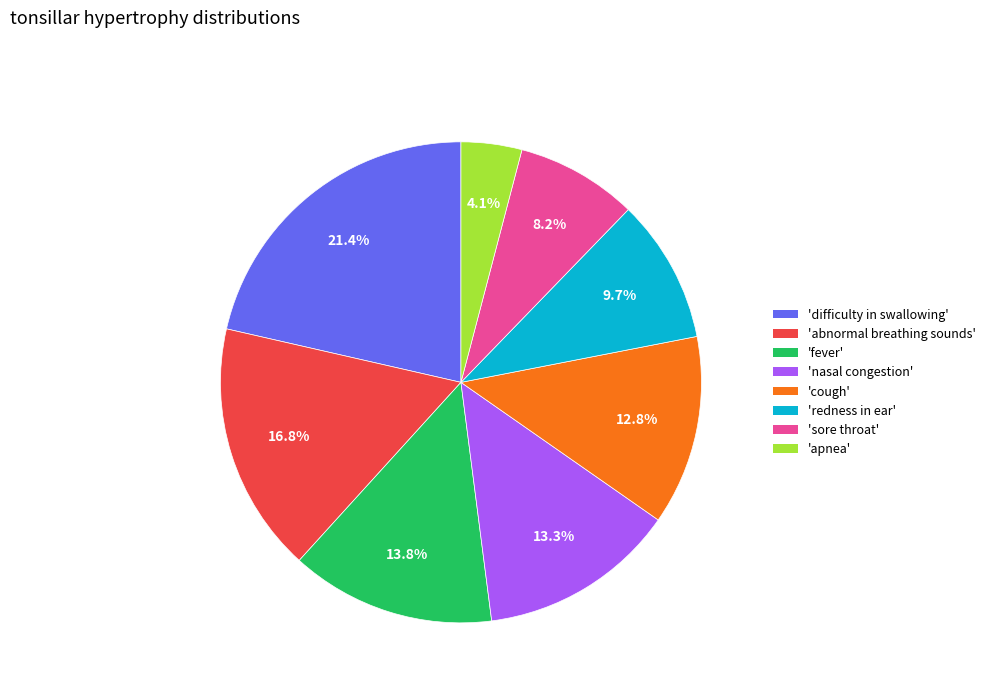

How many segments does this pie chart have?

8